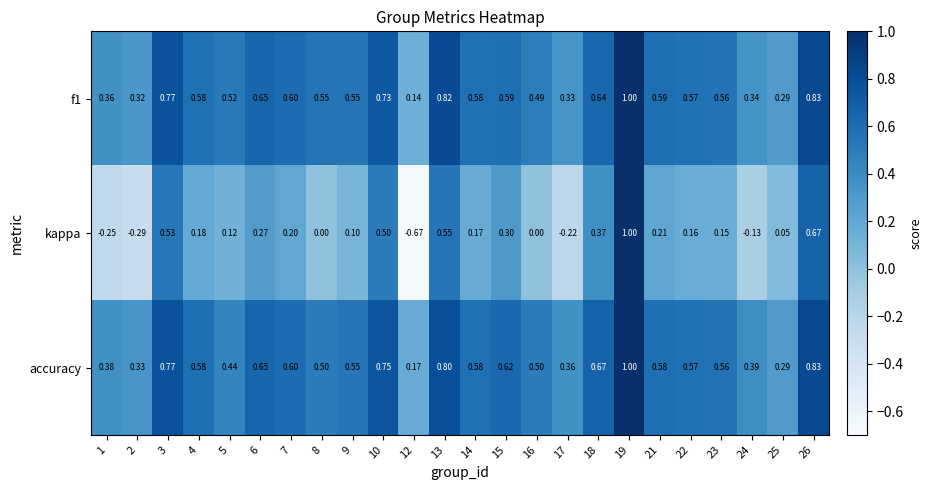

Is the value of f1 at 12 greater than the value of accuracy at 24?

No